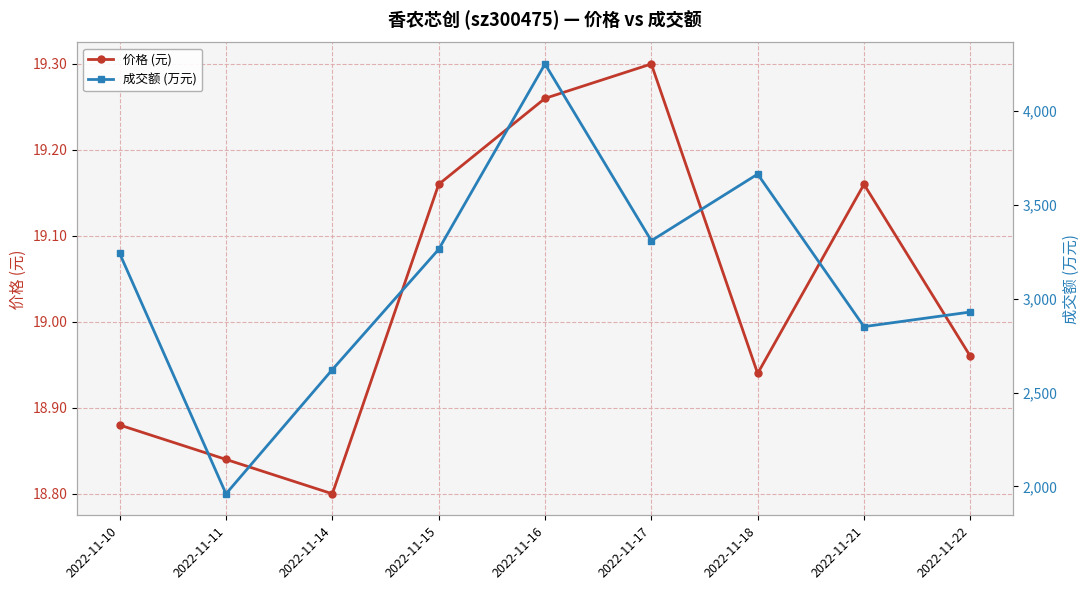

What are all the series names shown in the legend?

价格 (元), 成交额 (万元)